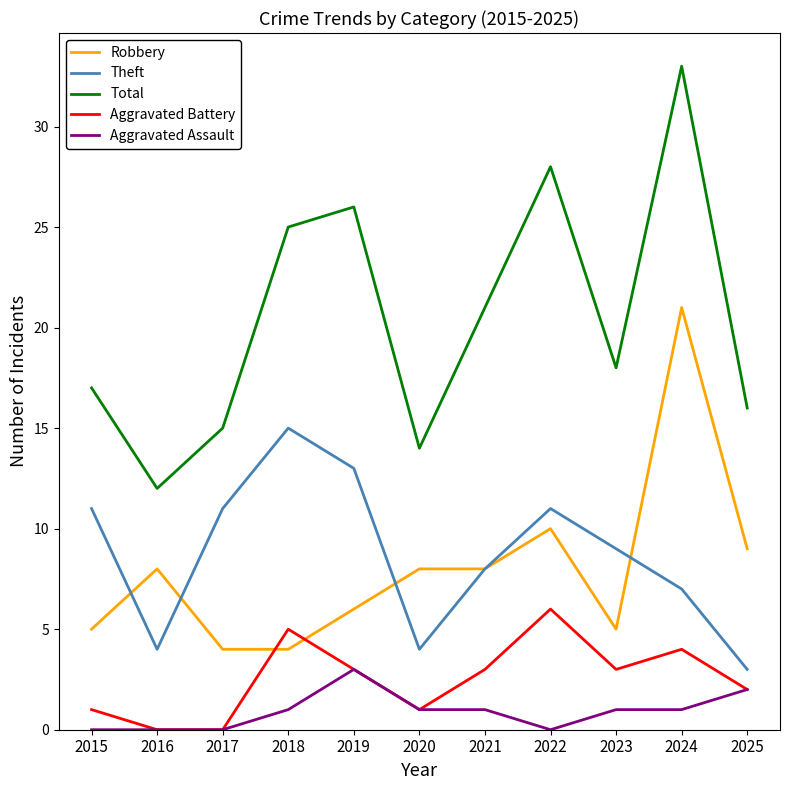

What is the highest value of the Aggravated Battery series?

6